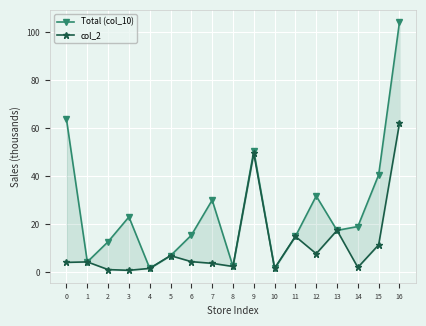

What is the difference between the second highest and second lowest values in the Total (col_10) series?

61.9